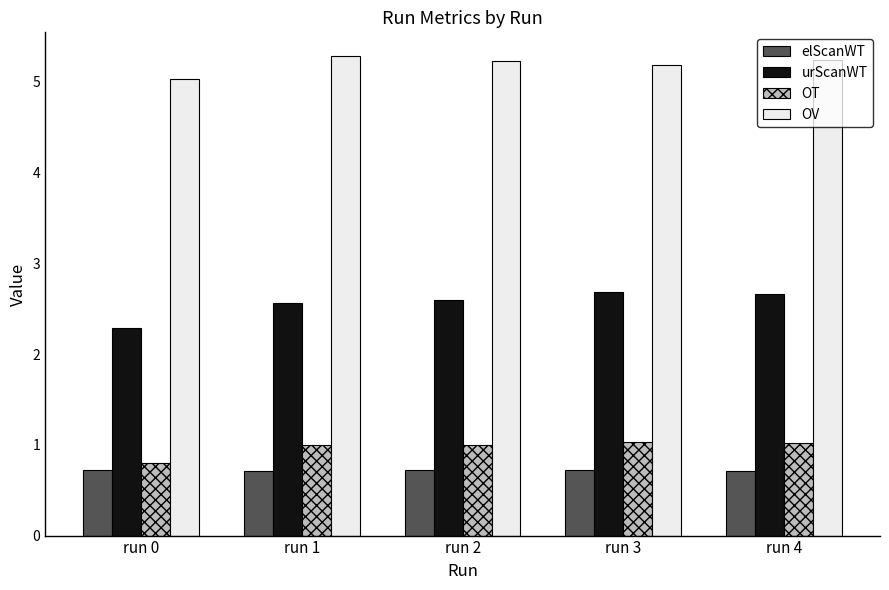

What is the total value across all series at run 2?

9.5